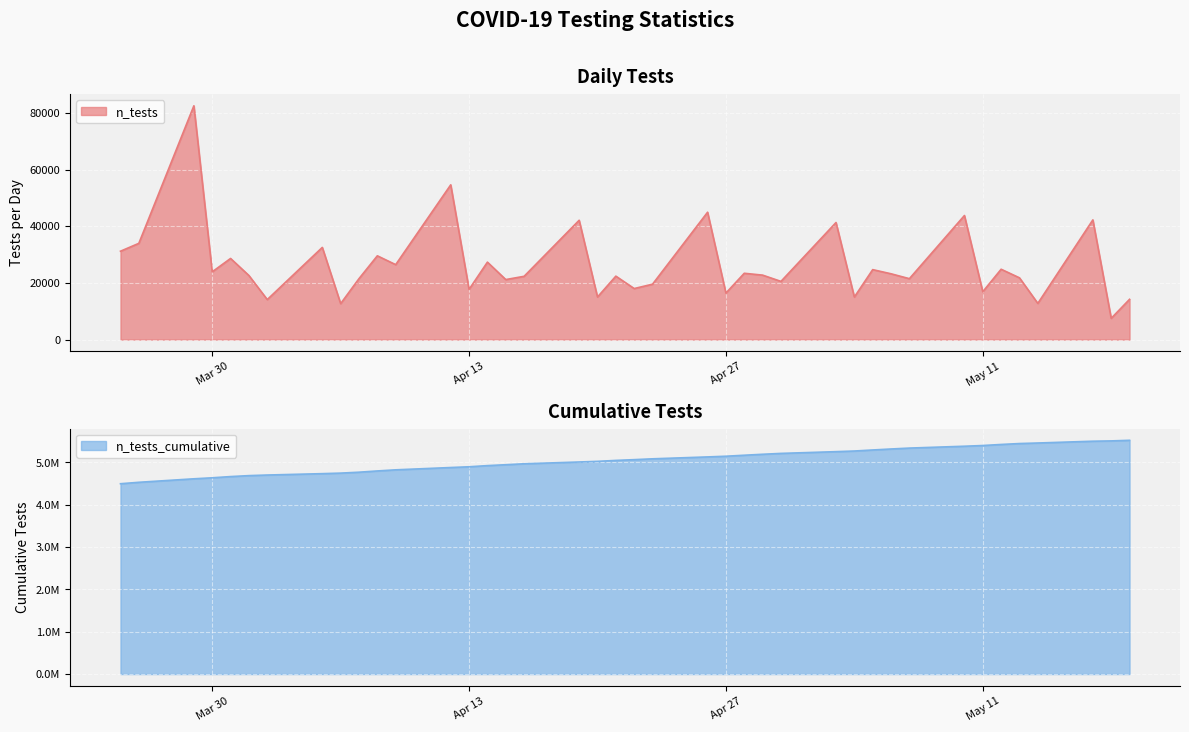

Is it true that the value at 39 is 2378802?

False